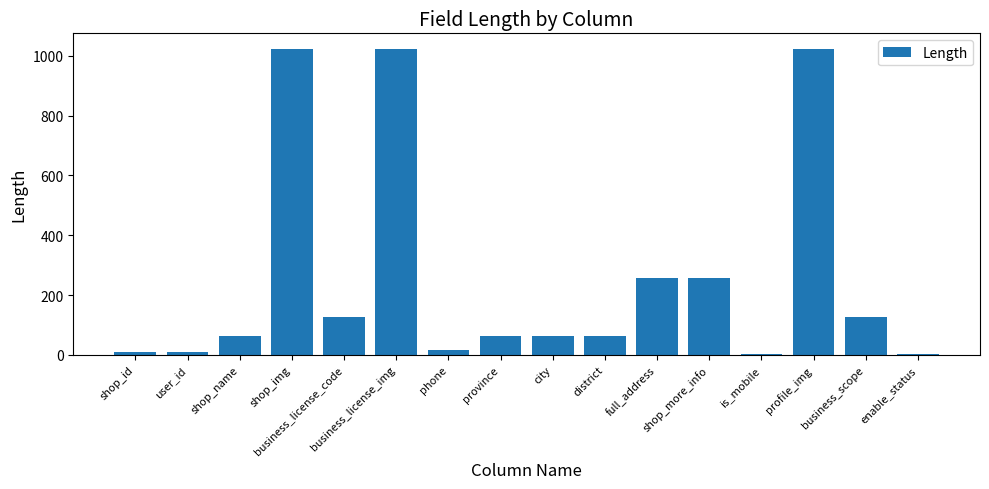

What is the sum of all values?

4135